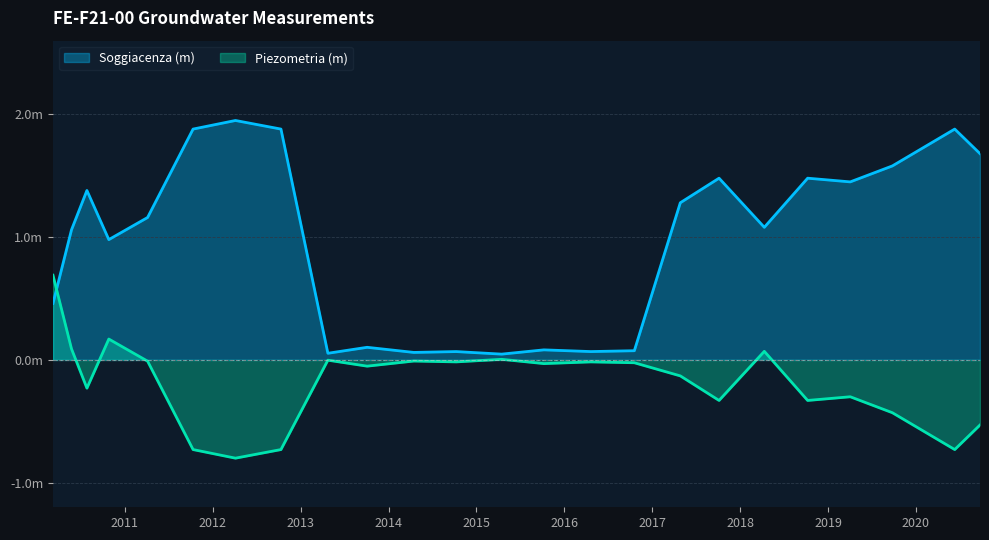

What is the label of the 17th point from the right?

2012-10-11